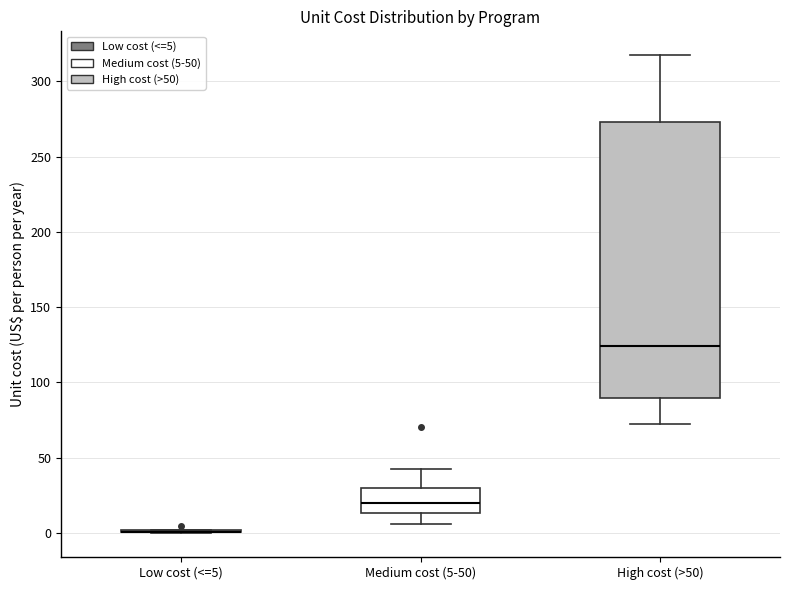

Reading left to right, read every box against the y-axis: the position of its median line, the range the box covers, and the ends of its whiskers. The values are not printed on the chart, so give them approximately, as read against the axis.

Low cost (<=5): box collapsed to a line at 0, whiskers 0 to 0
Medium cost (5-50): median 20, box 15 to 30, whiskers 5 to 40
High cost (>50): median 125, box 90 to 275, whiskers 75 to 315